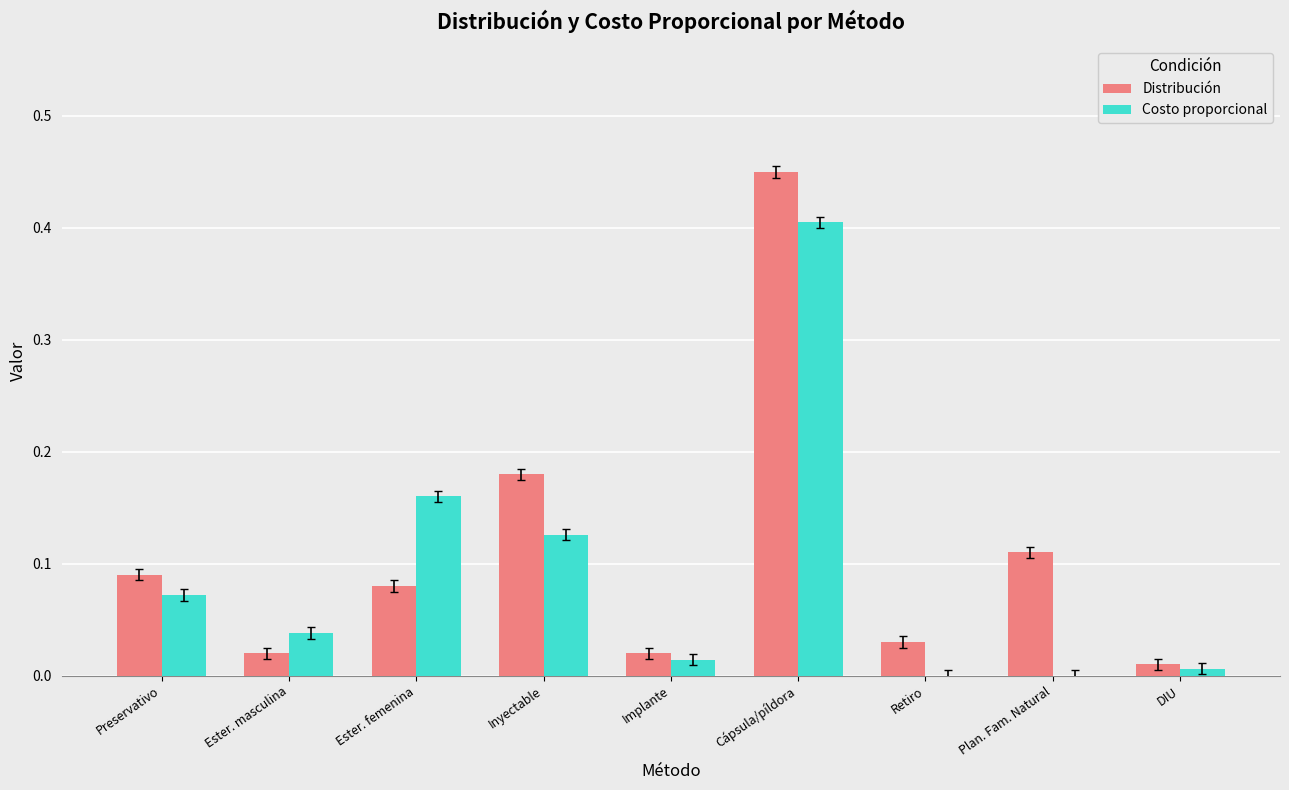

At which category is the sum across all series the highest?

Cápsula/píldora